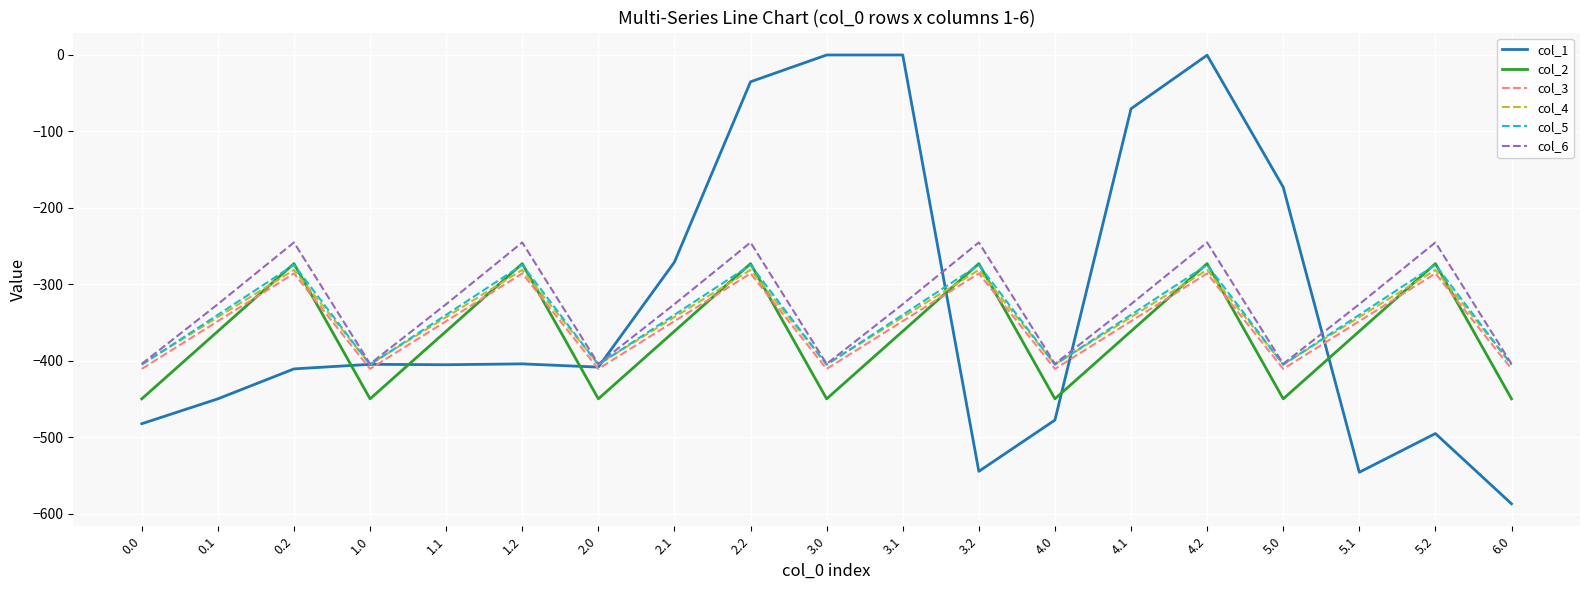

At which label does col_3 first exceed -347?

0.2